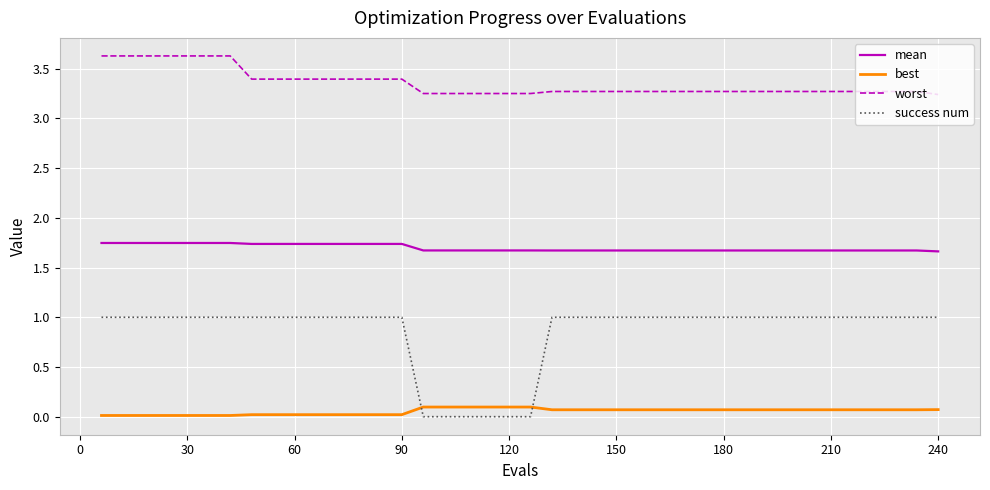

True or false: best and worst intersect in this chart.

False